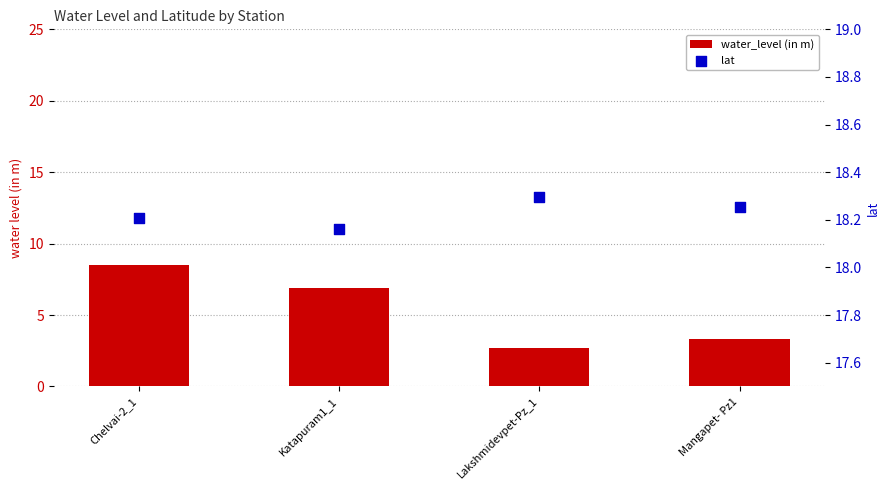

What is the total value across all series at Mangapet- Pz1?

21.6